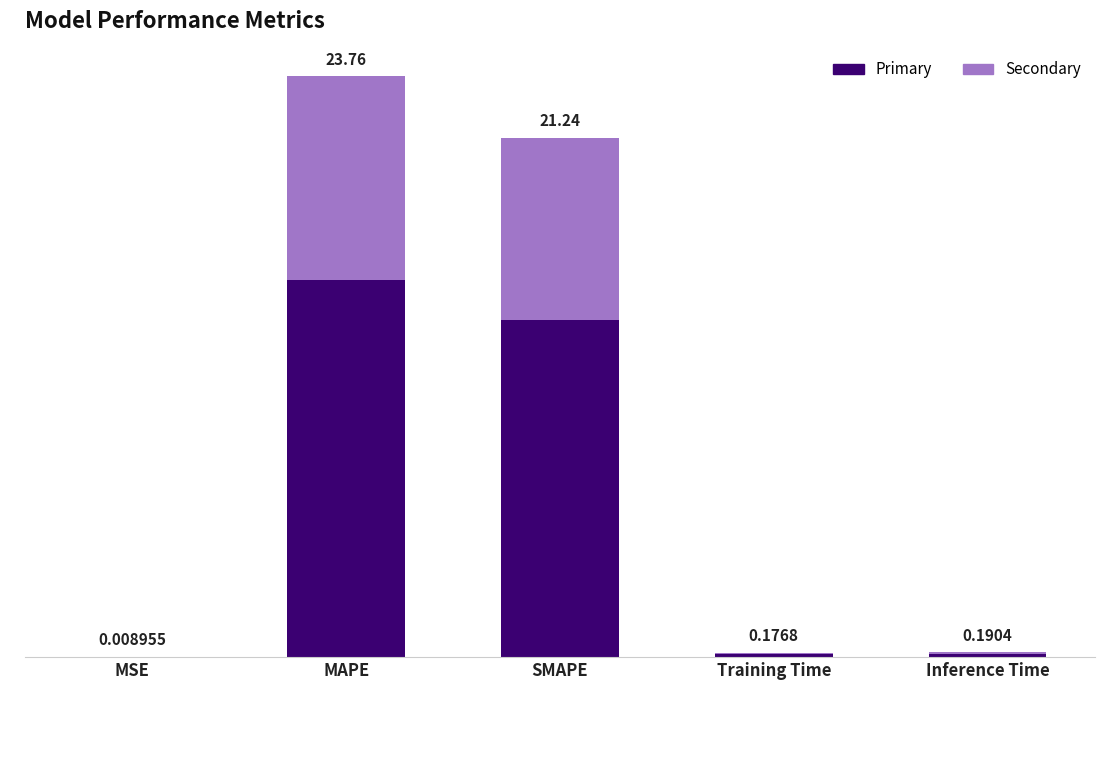

Are the bars grouped side by side (vs. stacked)?

No